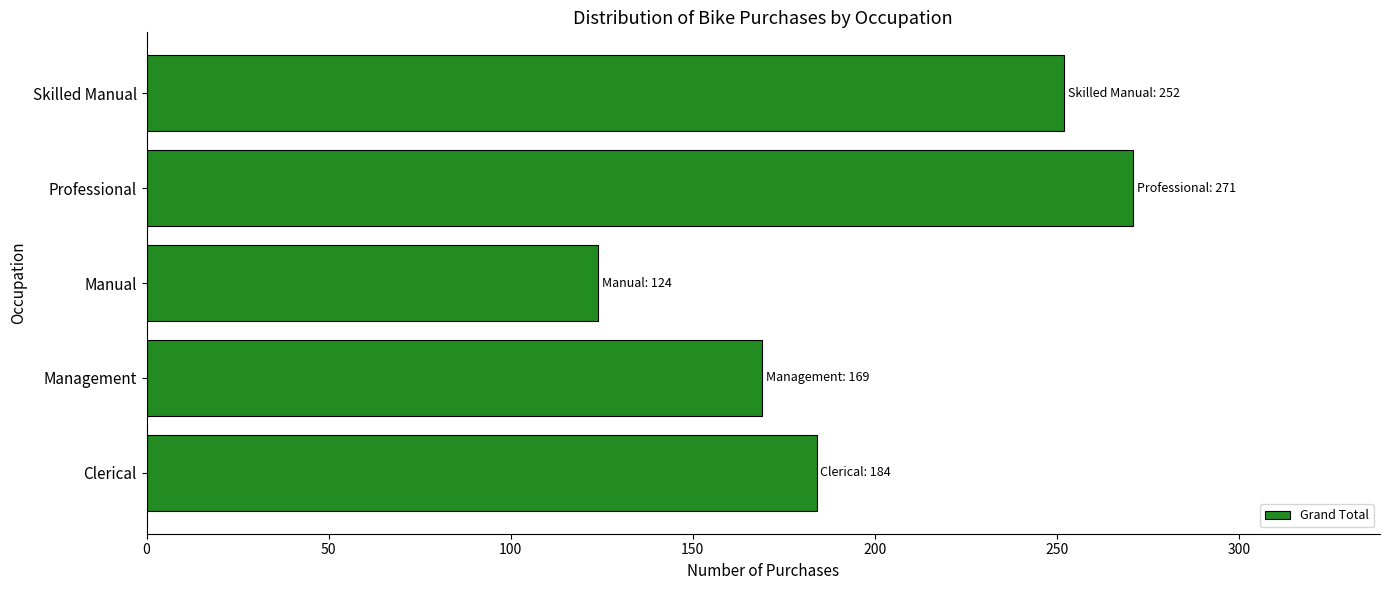

What is the minimum value shown in the chart?

124